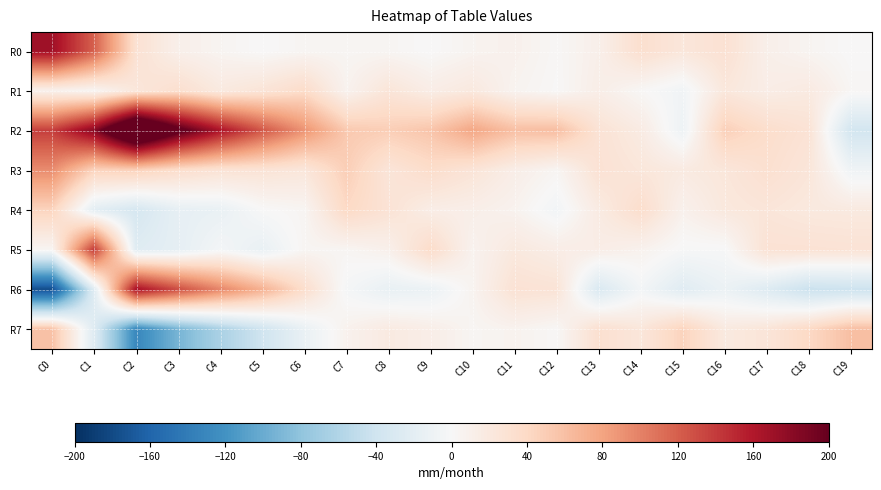

Which series has the largest range (max minus min)?

R6